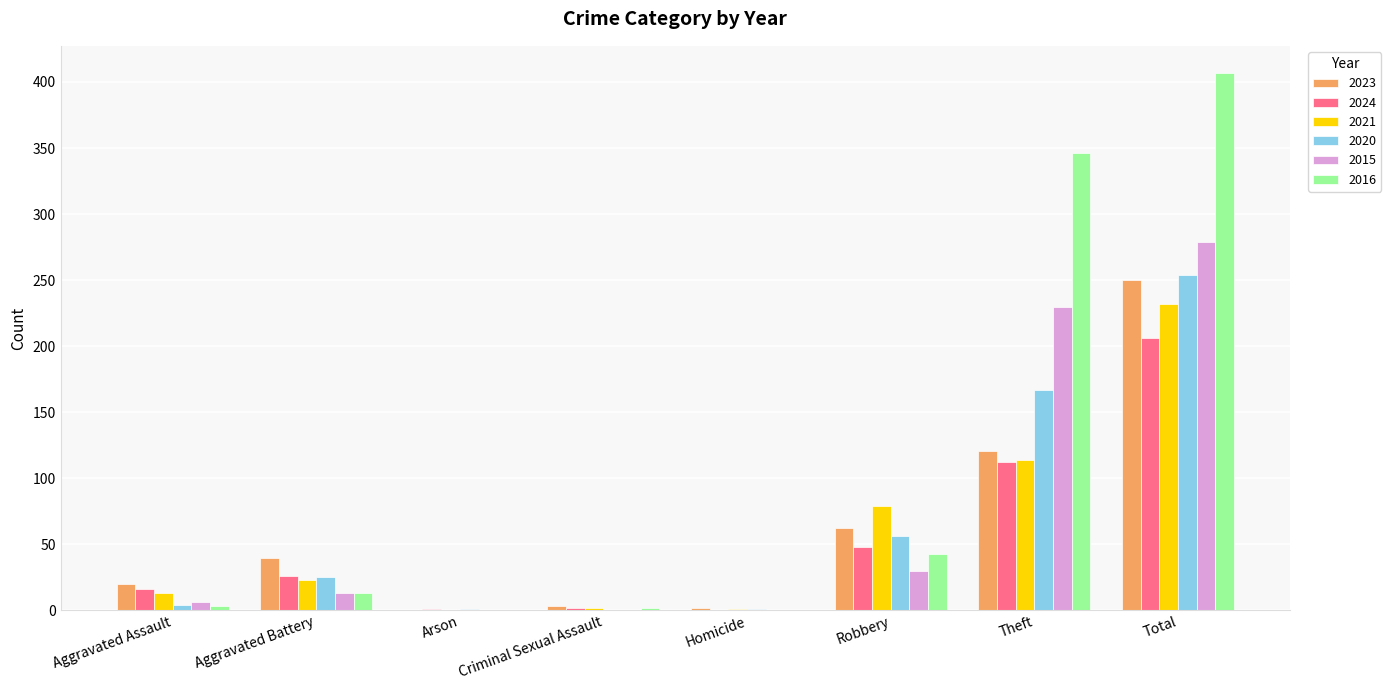

What is the maximum value for 2020?

254